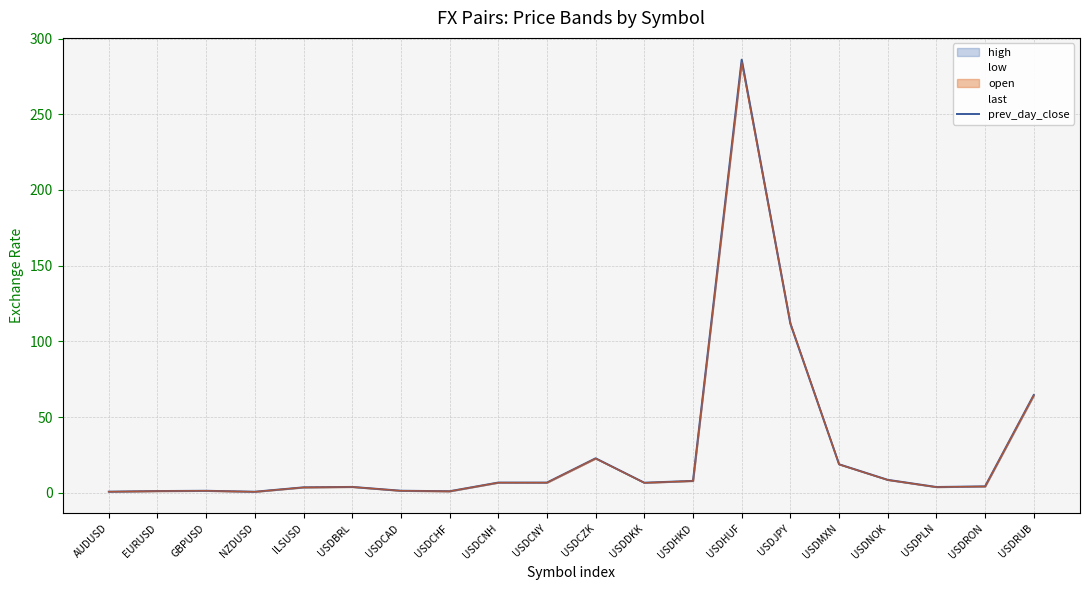

What is the difference between the maximum and minimum values?

285.4